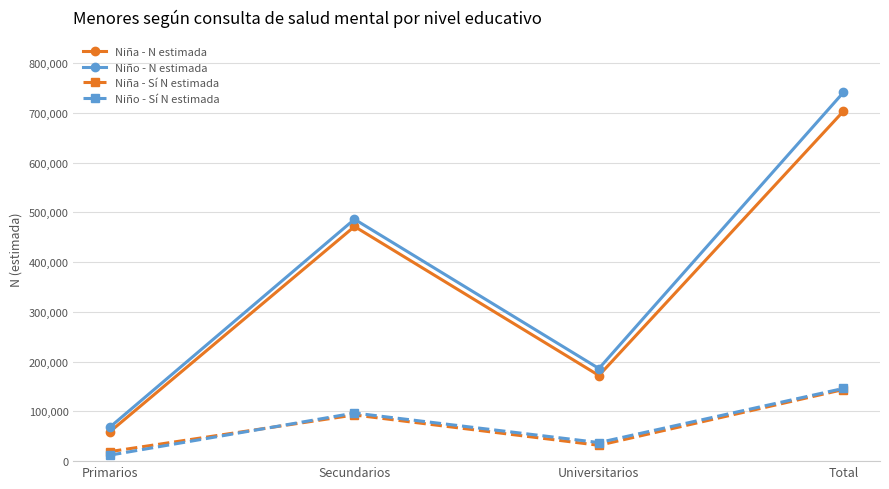

What are all the series names shown in the legend?

Niña - N estimada, Niño - N estimada, Niña - Sí N estimada, Niño - Sí N estimada